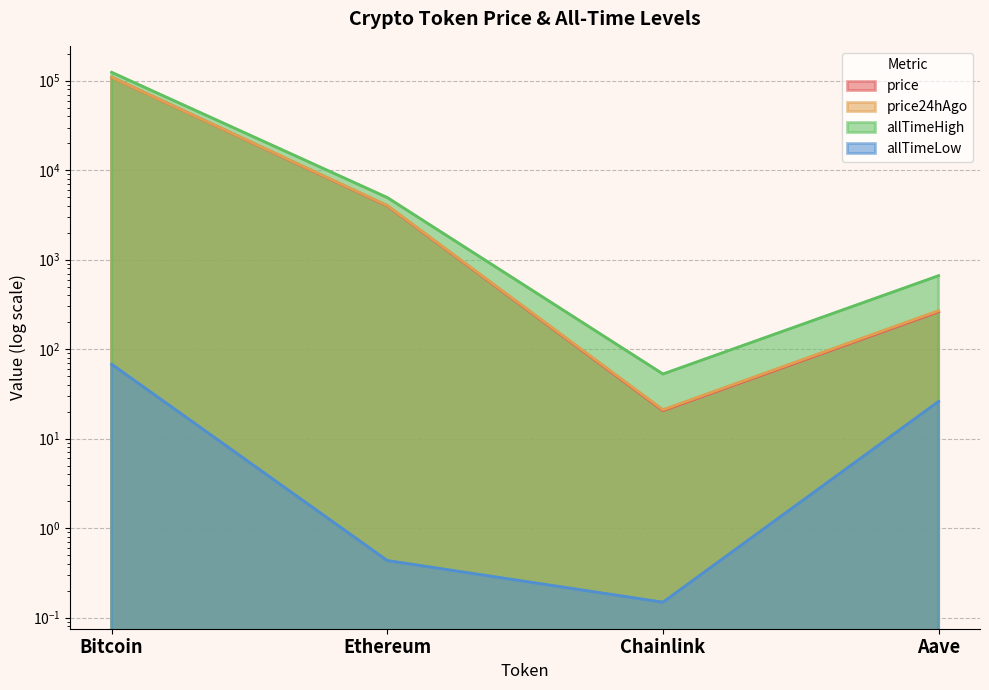

At which label does price reach its minimum?

Chainlink